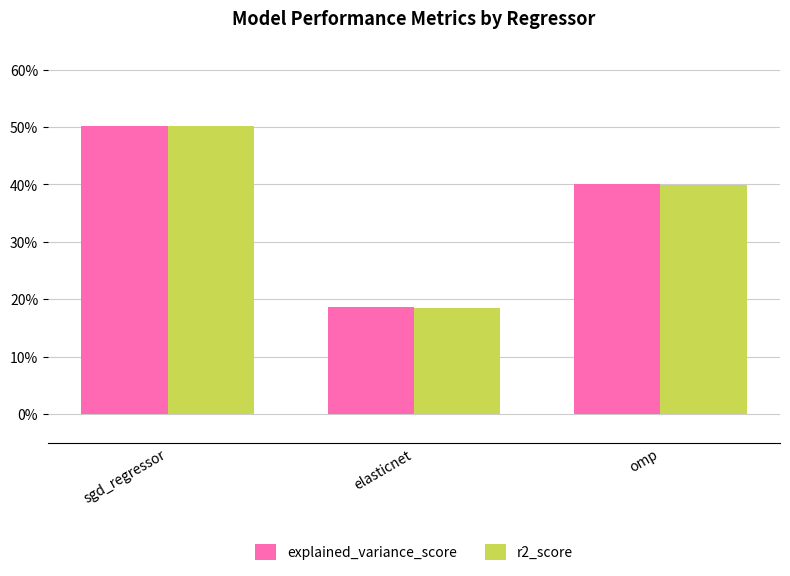

What is the label of the 3rd bar from the right?

sgd_regressor